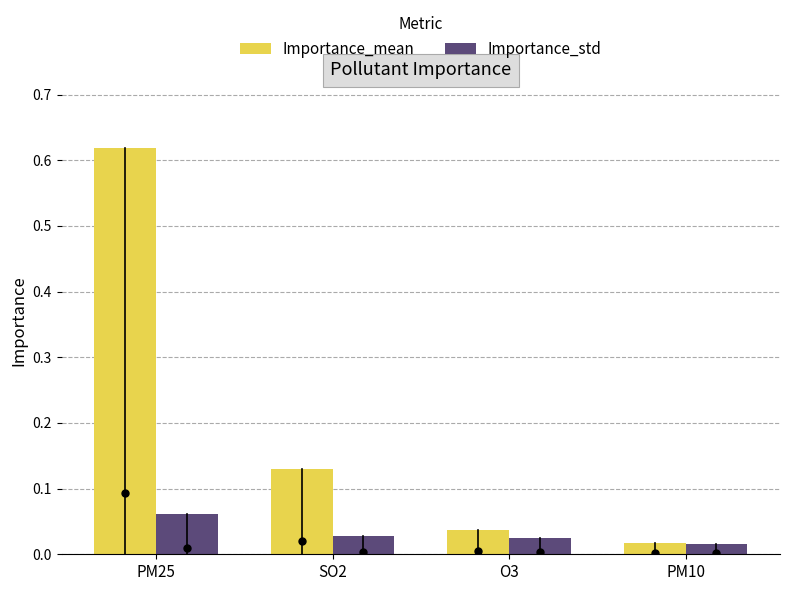

Are the bars horizontal?

No